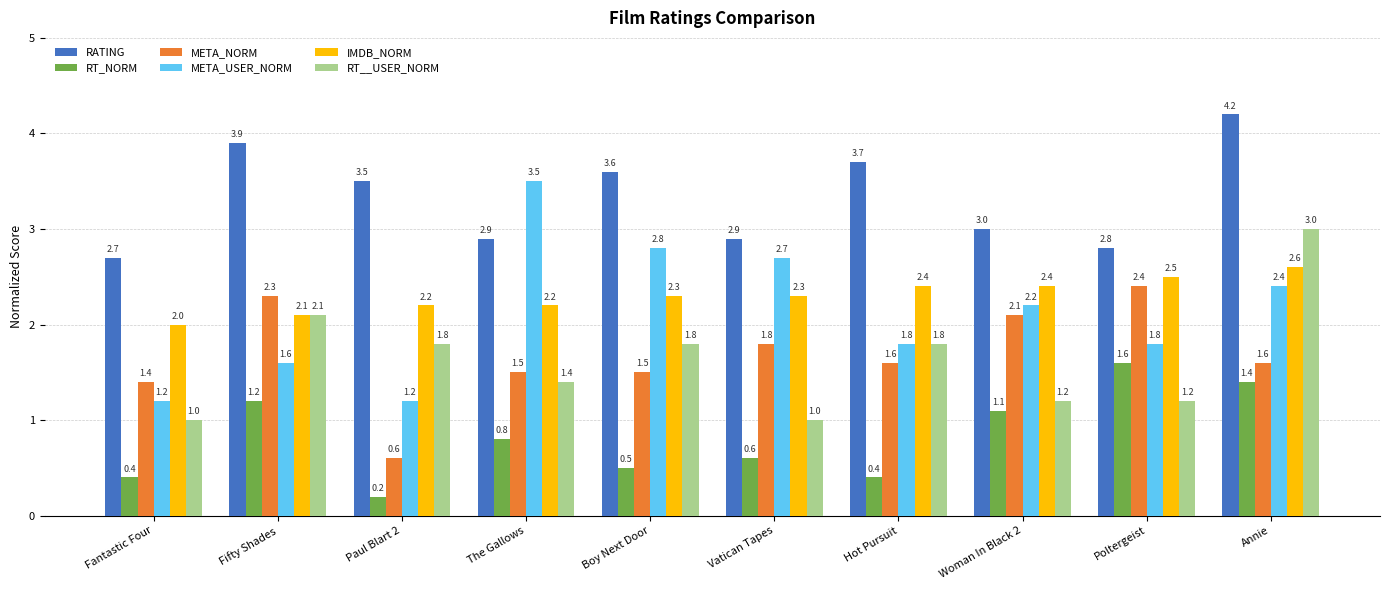

What position from the left is Woman In Black 2?

8